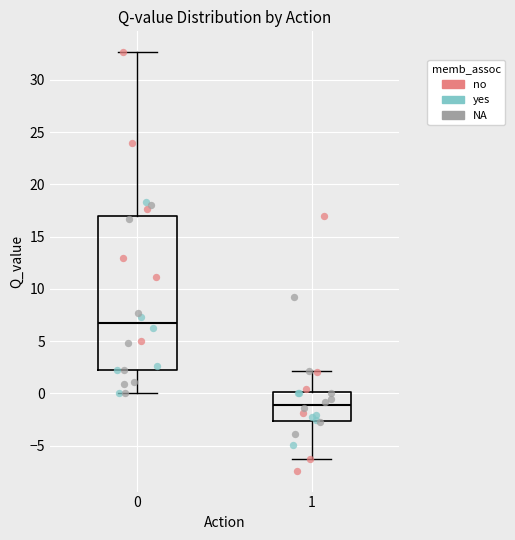

Comparing the boxes themselves (not the whiskers), which one is the tallest?

0